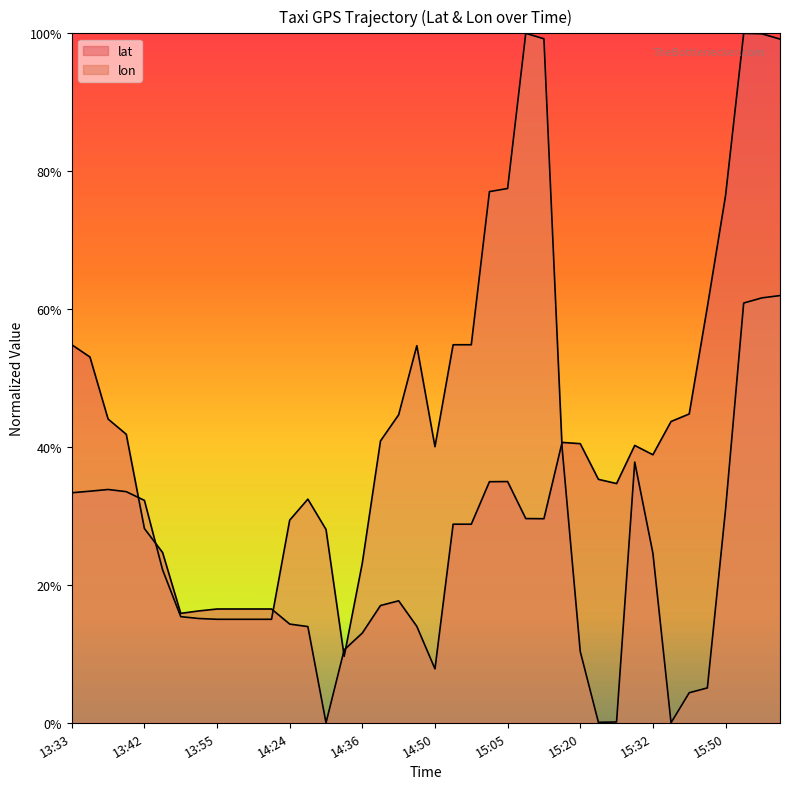

Reading left to right, extract all data points from this chart.

lat: 13:33=0.5	13:33=0.5	13:37=0.4	13:39=0.4	13:42=0.3	13:44=0.2	13:47=0.2	13:49=0.2	13:55=0.2	13:55=0.2	13:55=0.2	13:55=0.2	14:24=0.1	14:26=0.1	14:30=0.0	14:35=0.1	14:36=0.1	14:40=0.2	14:41=0.2	14:46=0.1	14:50=0.1	15:00=0.3	15:00=0.3	15:05=0.3	15:05=0.3	15:10=0.3	15:10=0.3	15:15=0.4	15:20=0.4	15:25=0.4	15:25=0.3	15:30=0.4	15:32=0.4	15:37=0.4	15:40=0.4	15:45=0.6	15:50=0.8	15:59=1.0	16:04=1.0	16:04=1.0
lon: 13:33=0.3	13:33=0.3	13:37=0.3	13:39=0.3	13:42=0.3	13:44=0.2	13:47=0.2	13:49=0.2	13:55=0.2	13:55=0.2	13:55=0.2	13:55=0.2	14:24=0.3	14:26=0.3	14:30=0.3	14:35=0.1	14:36=0.2	14:40=0.4	14:41=0.4	14:46=0.5	14:50=0.4	15:00=0.5	15:00=0.5	15:05=0.8	15:05=0.8	15:10=1.0	15:10=1.0	15:15=0.4	15:20=0.1	15:25=0.0	15:25=0.0	15:30=0.4	15:32=0.2	15:37=0.0	15:40=0.0	15:45=0.1	15:50=0.3	15:59=0.6	16:04=0.6	16:04=0.6